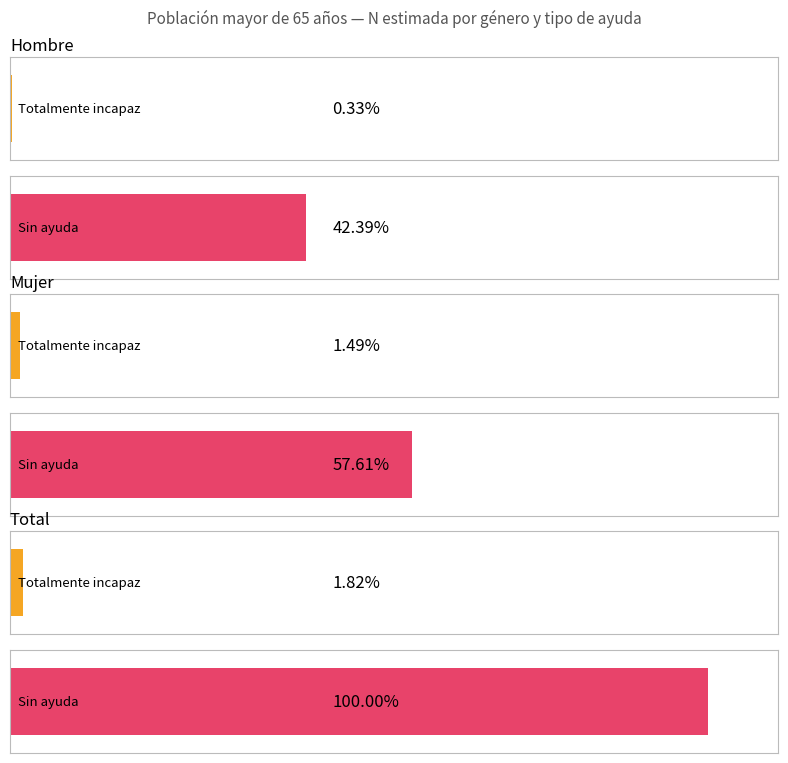

The Sin ayuda series shows 618122 at Mujer. True or false?

True